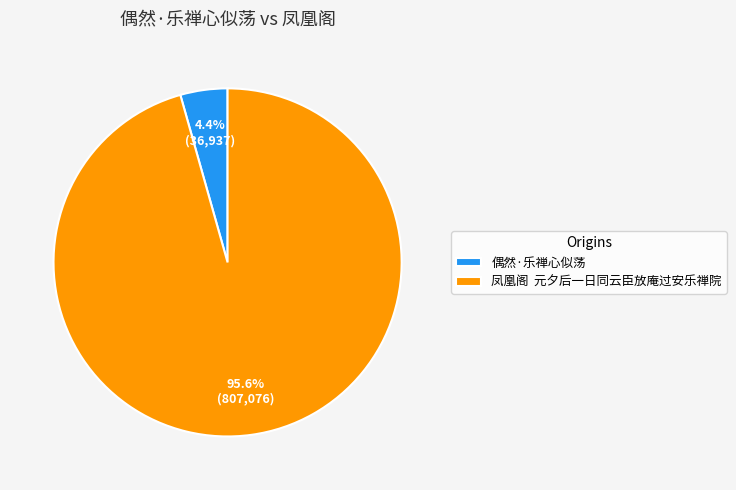

Is there a majority slice in this chart?

Yes